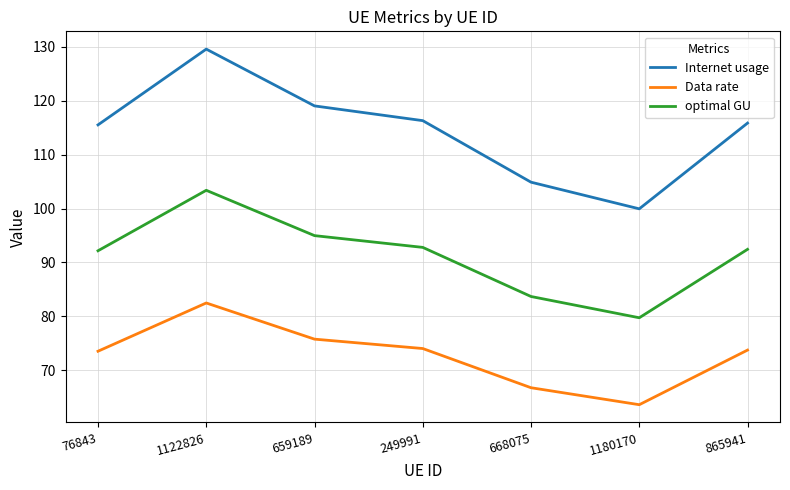

Rank the series at 249991 from highest to lowest value.

Internet usage, optimal GU, Data rate